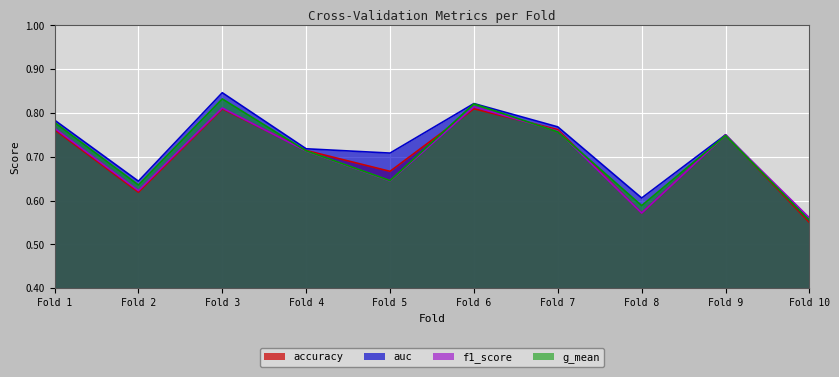

True or false: auc and accuracy intersect in this chart.

False